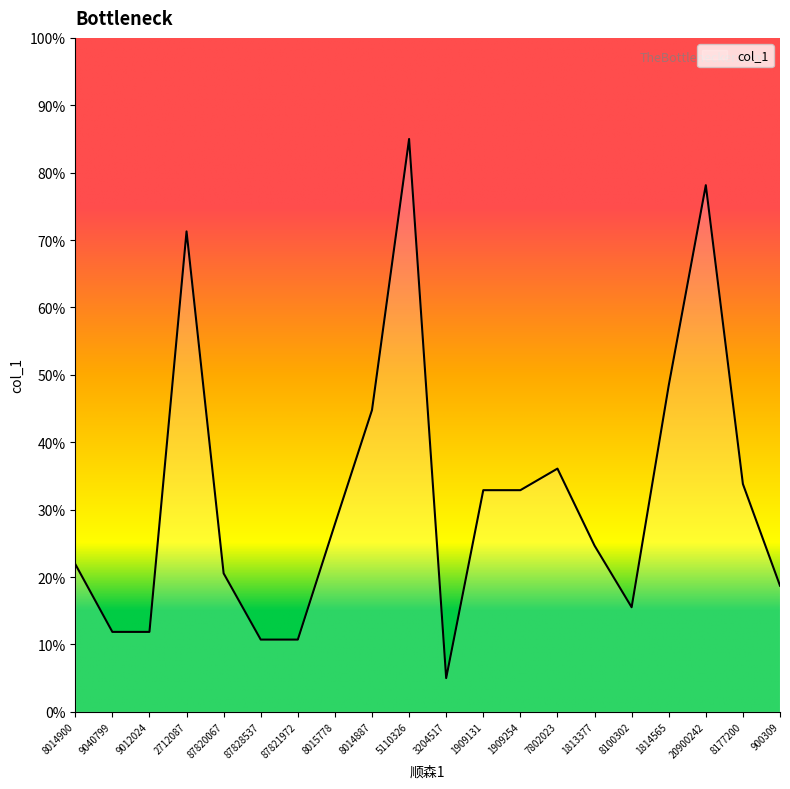

What position from the right is 8014887?

12